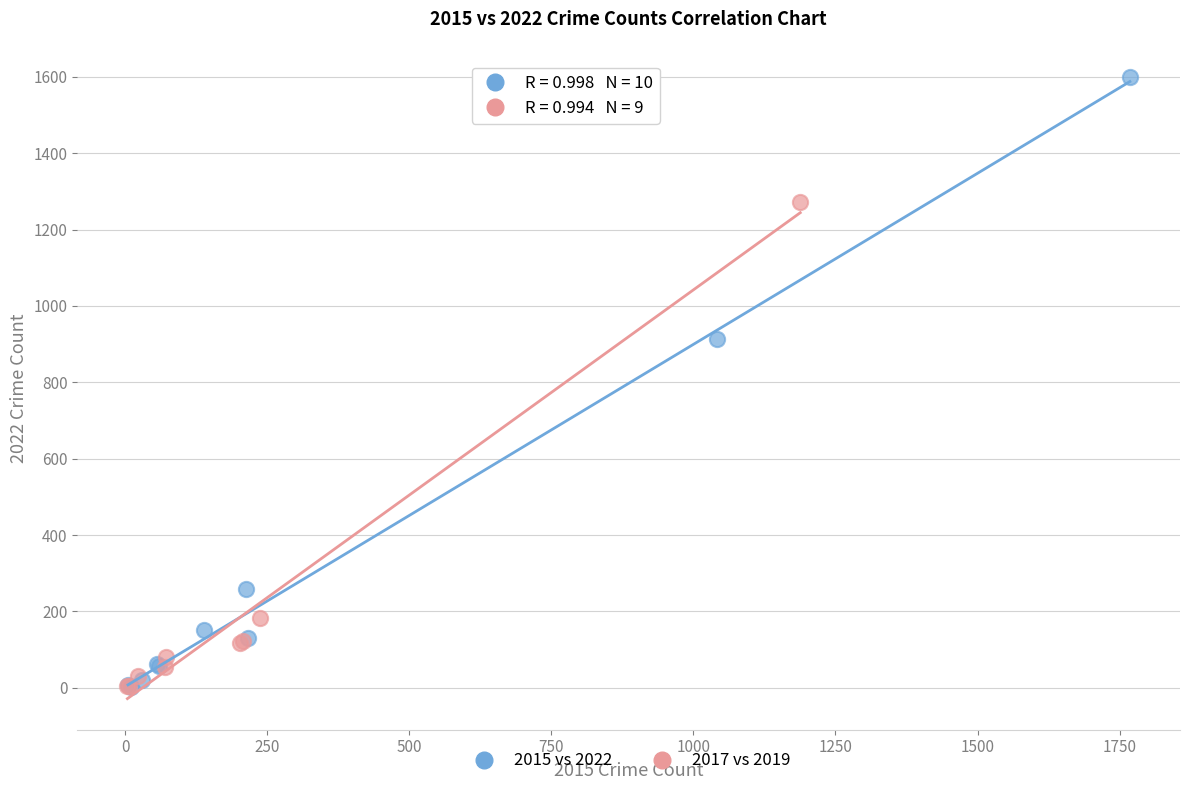

Which series has the largest Y range (max minus min)?

2015 vs 2022